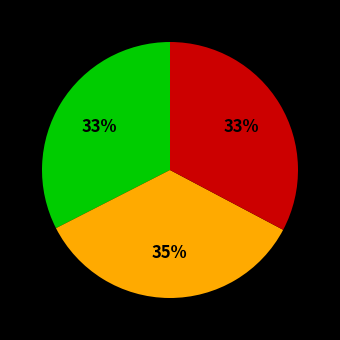

Does any single category account for the majority?

No